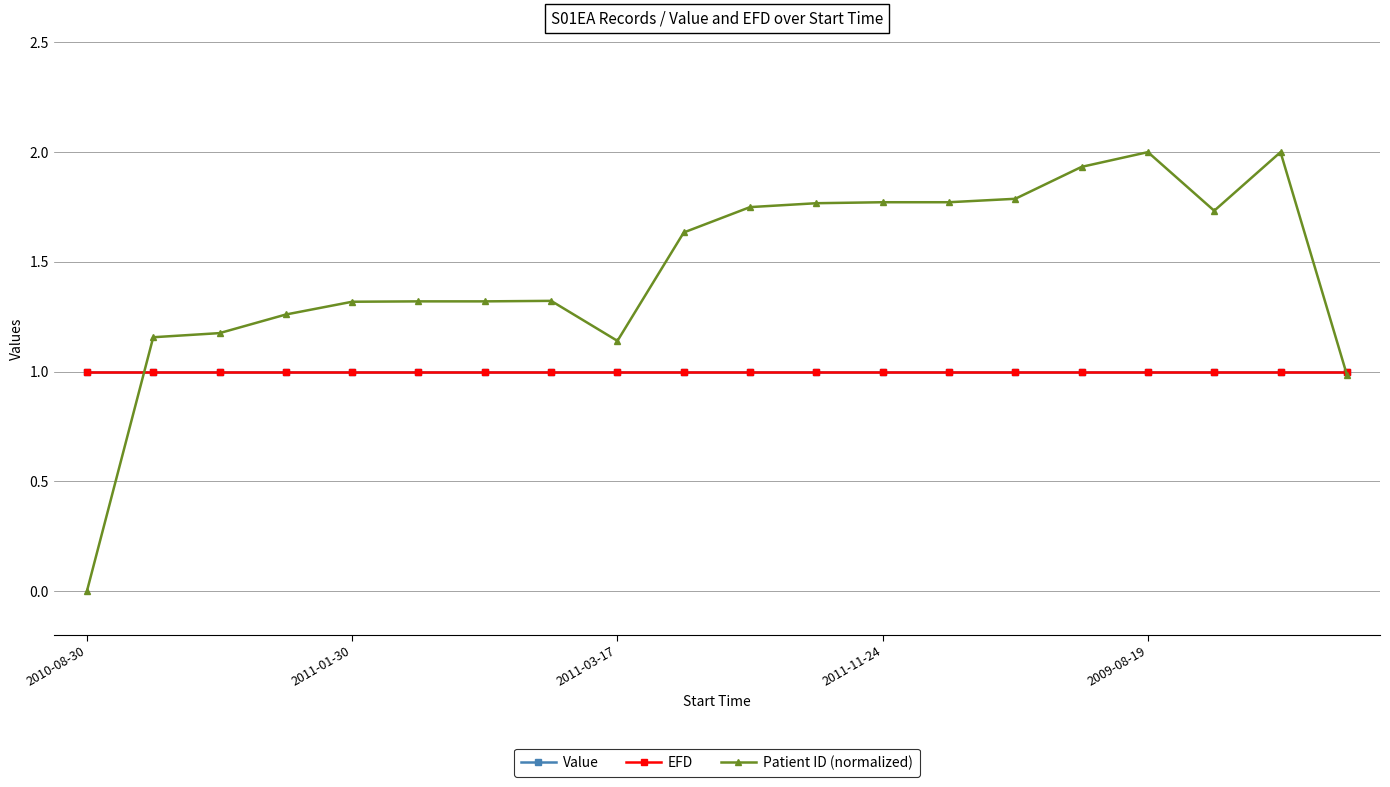

What is the greatest value displayed?

2.0